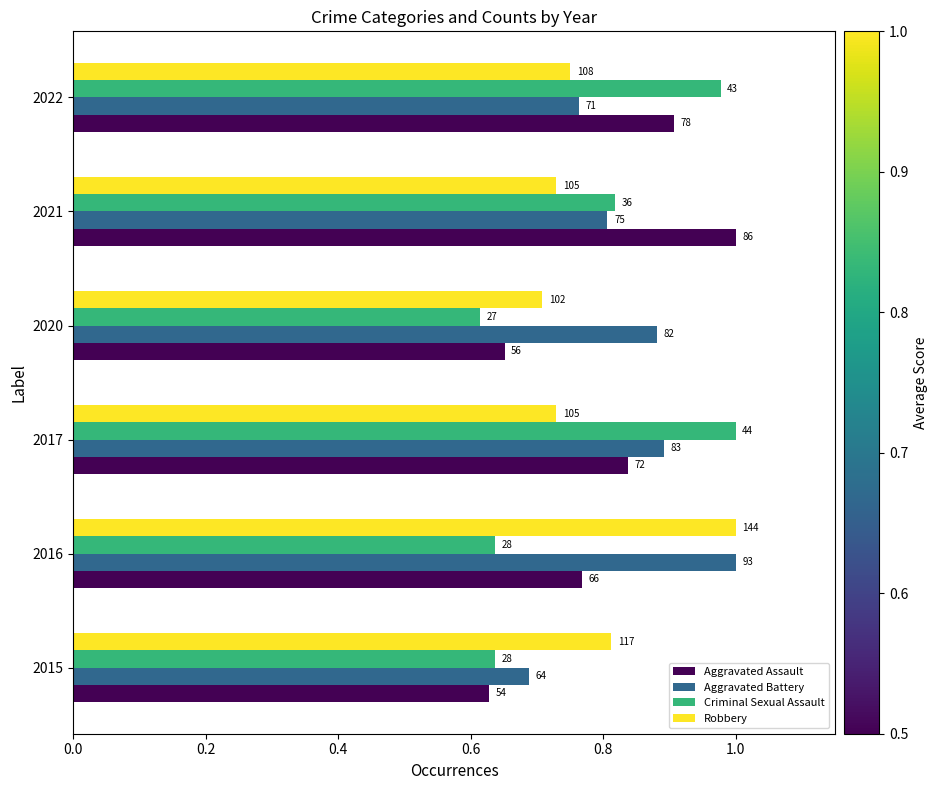

Reading left to right, transcribe all the data shown in this chart.

Aggravated Assault: 0.6	0.8	0.8	0.7	1.0	0.9
Aggravated Battery: 0.7	1.0	0.9	0.9	0.8	0.8
Criminal Sexual Assault: 0.6	0.6	1.0	0.6	0.8	1.0
Robbery: 0.8	1.0	0.7	0.7	0.7	0.8